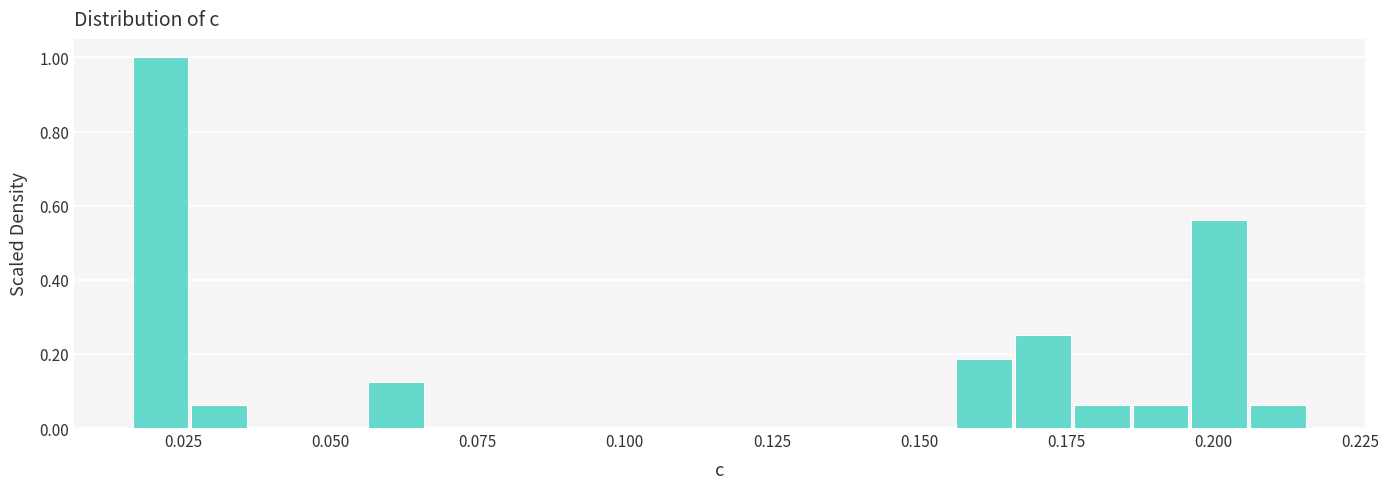

Around what value on the x-axis is the tallest bar? Give the approximate position of its centre, as read against the axis.

0.020